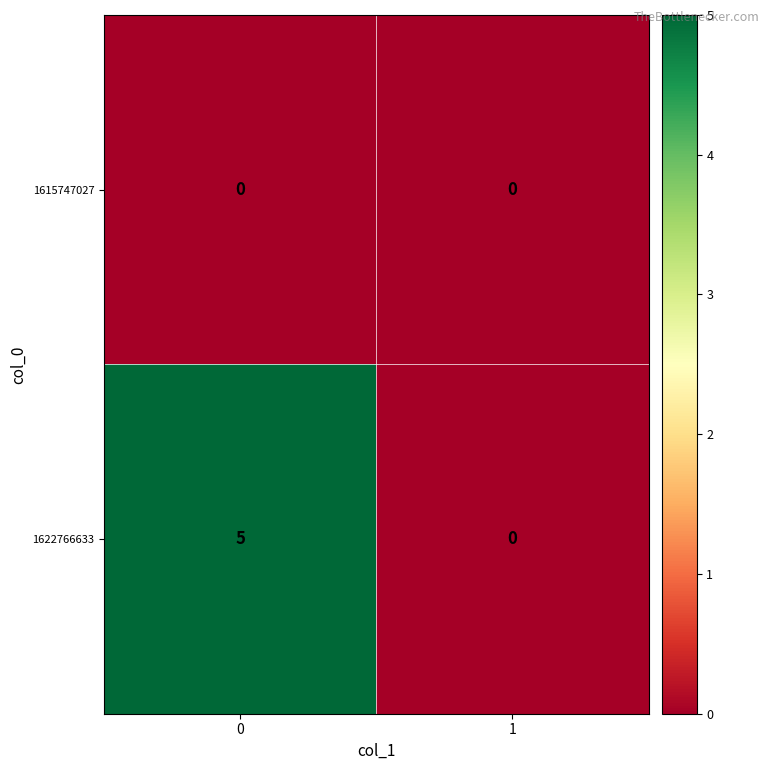

Rank the series by their maximum value, from lowest to highest.

1615747027, 1622766633